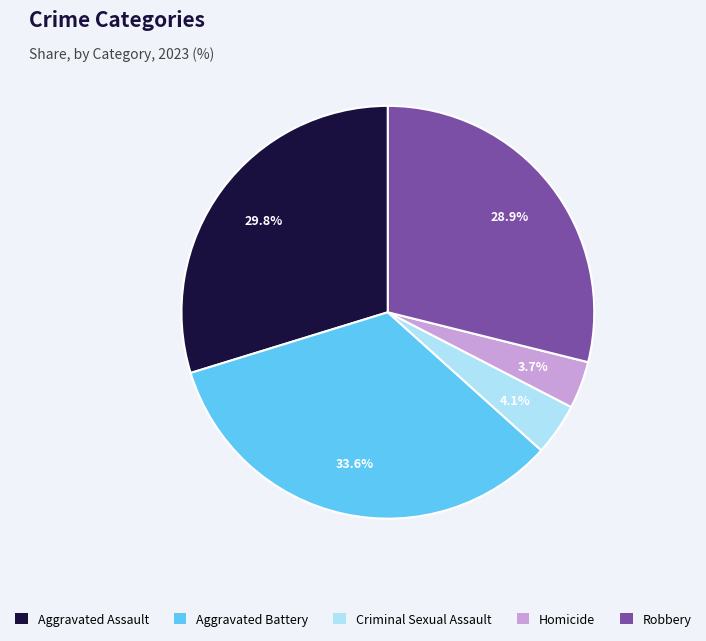

How many slices are in this pie chart?

5